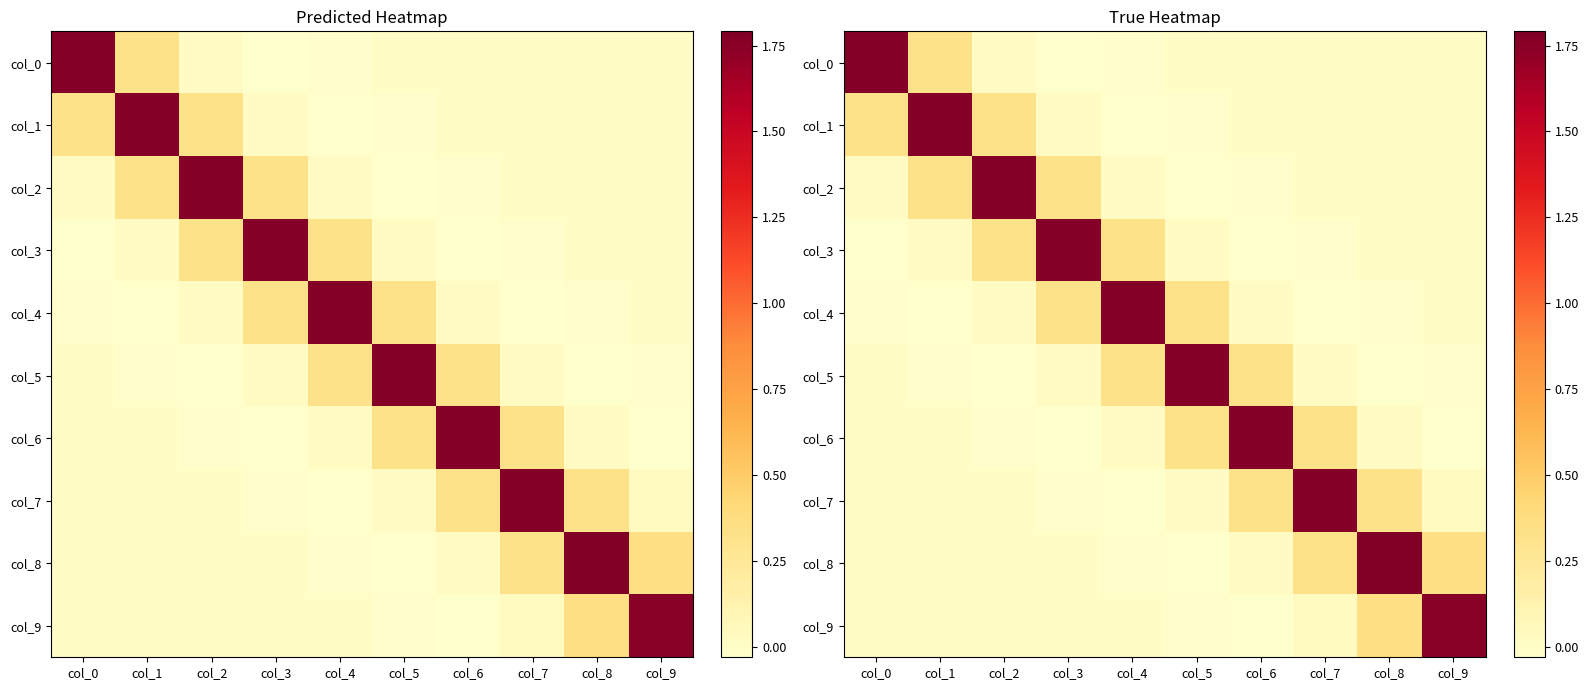

At how many categories does at least one series exceed 0?

10